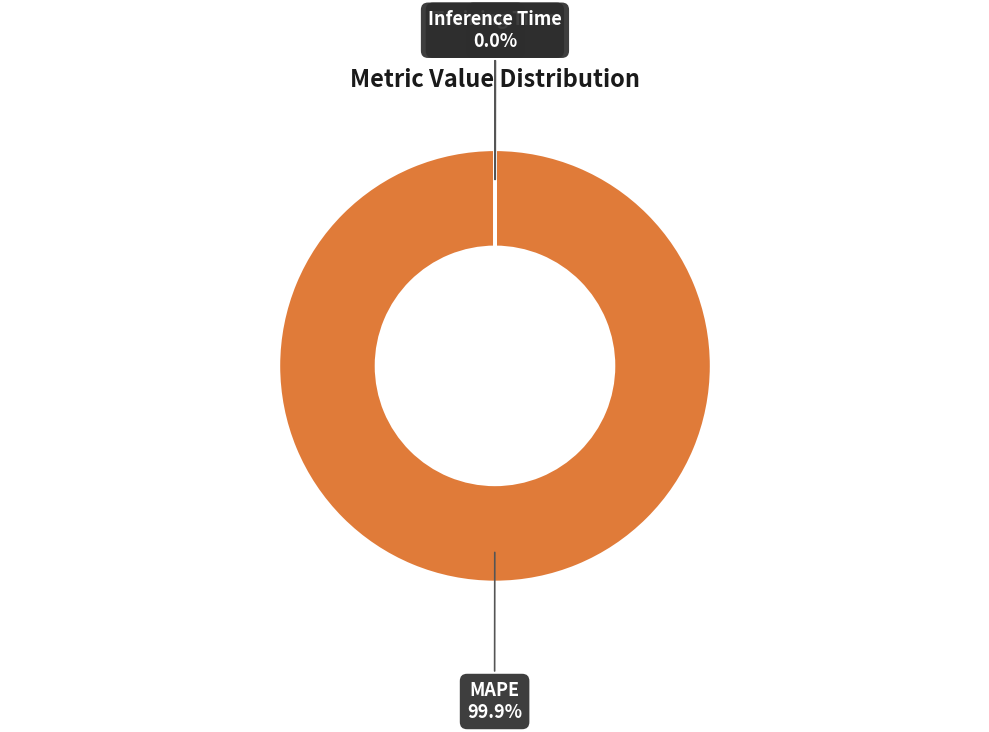

To the nearest percent, what is the difference between the largest and smallest slice percentages?

100%